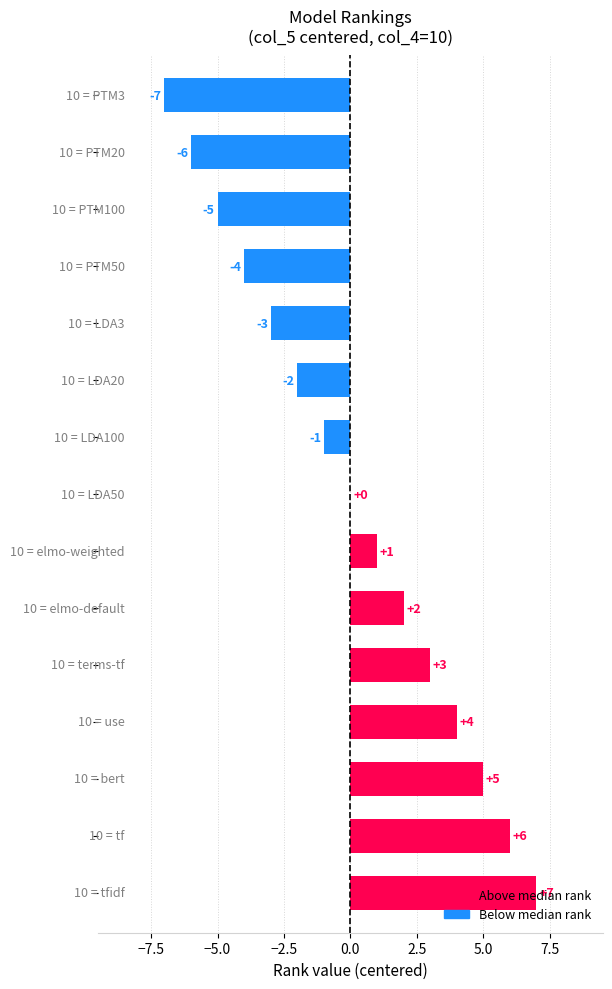

Count the number of data series in this chart.

1